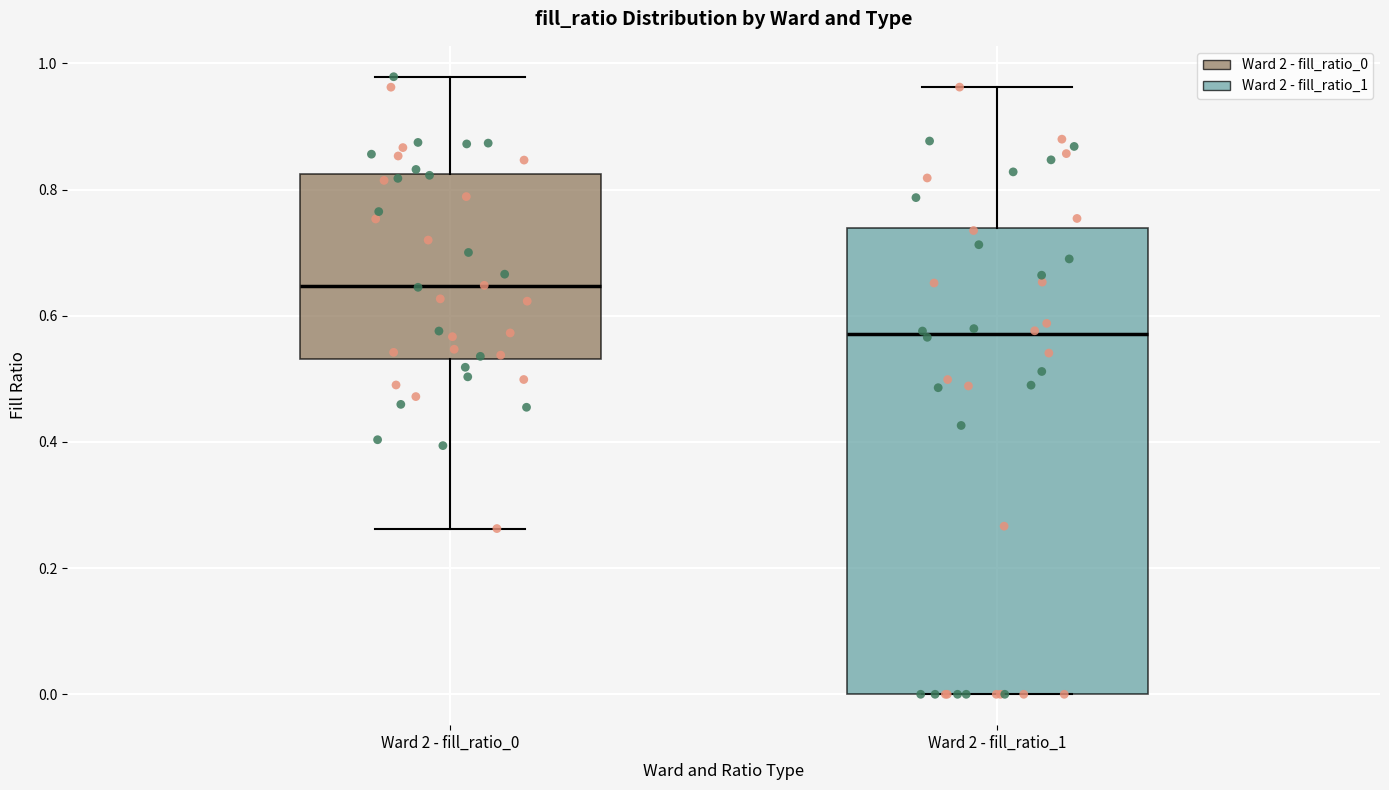

Comparing the boxes themselves (not the whiskers), which one is the tallest?

Ward 2 - fill_ratio_1